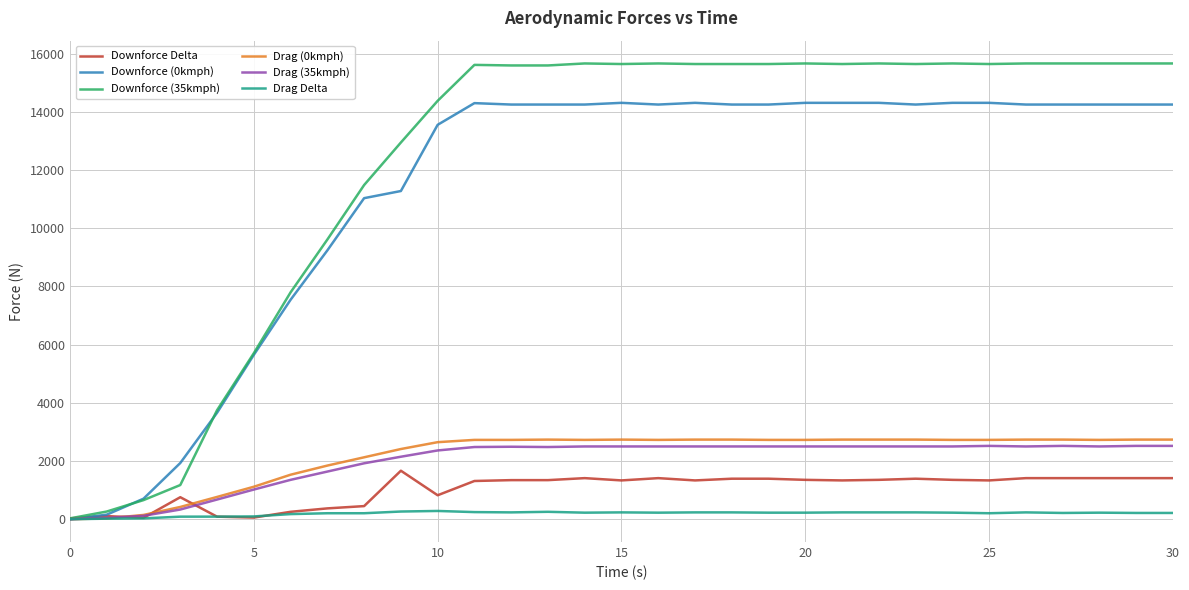

Which series has the largest total across all categories?

Downforce (35kmph)